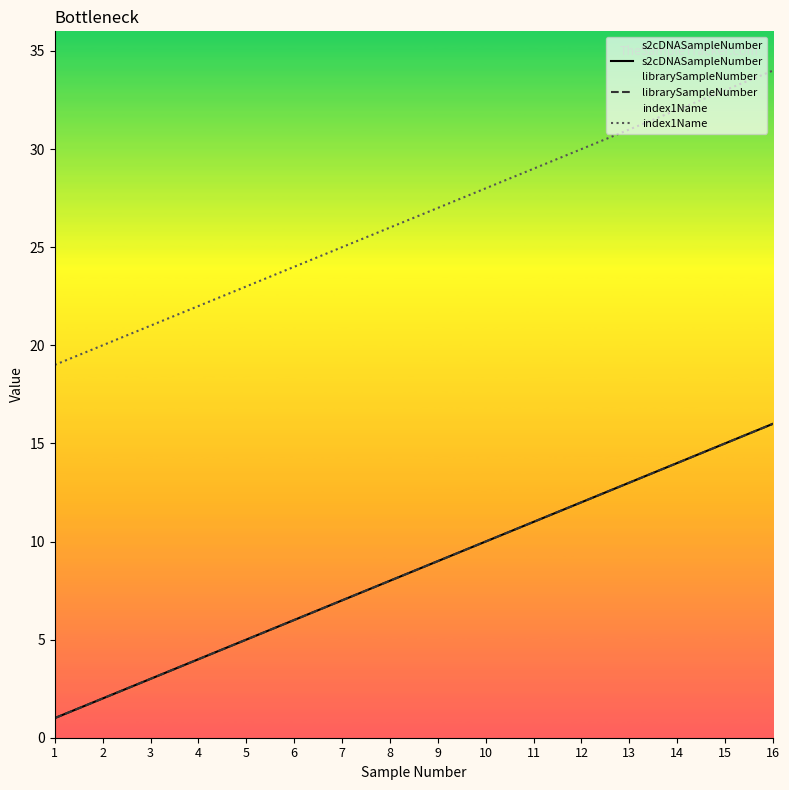

Between 12 and 14, which series saw the biggest shift?

s2cDNASampleNumber